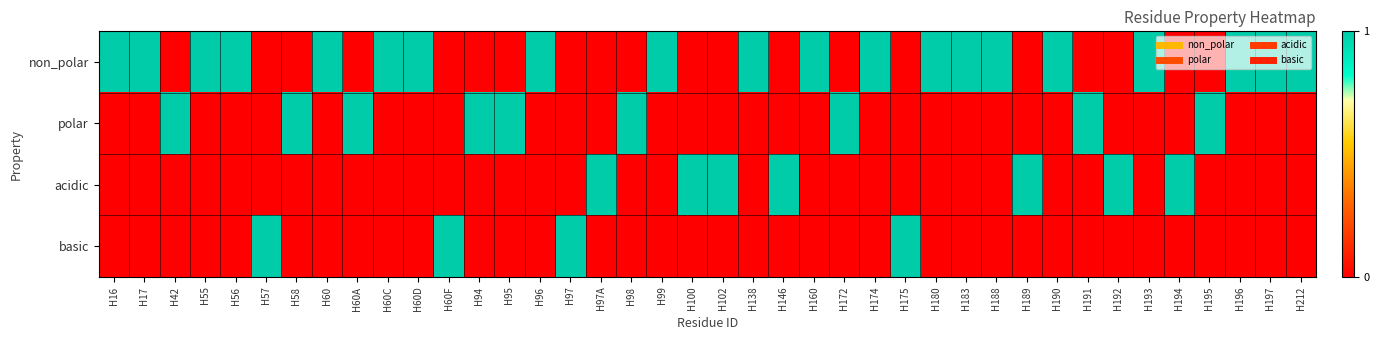

Between H97A and H197, which is larger?

H197